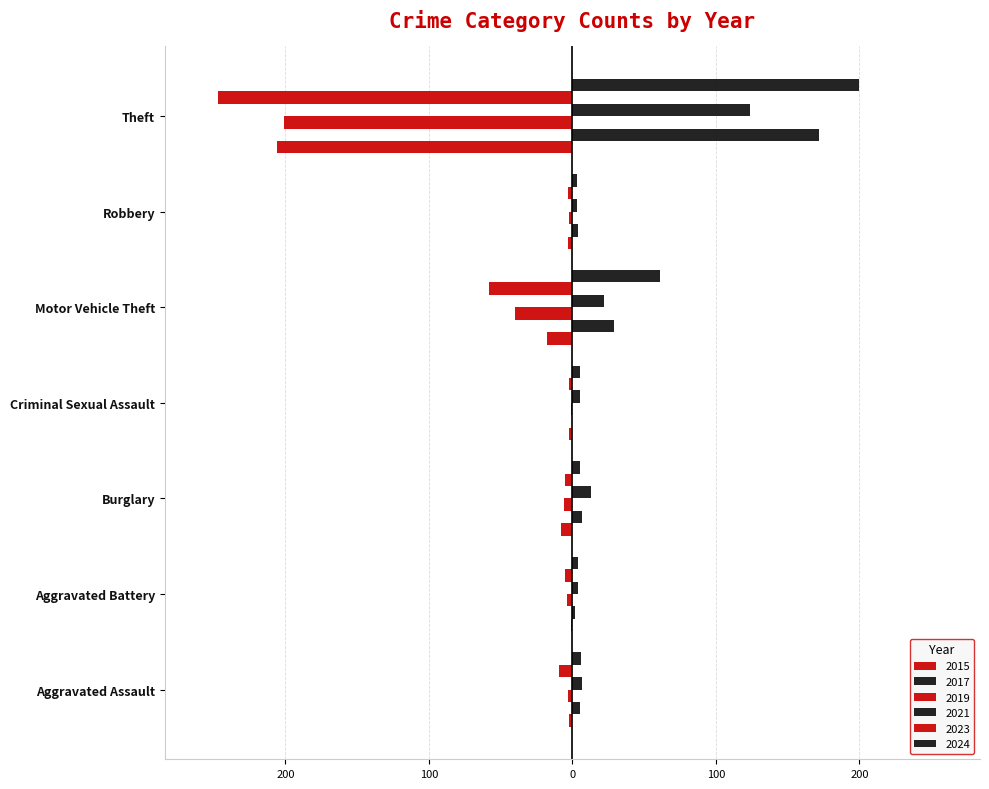

Is the value of 2024 at Motor Vehicle Theft greater than the value of 2019 at Aggravated Battery?

Yes